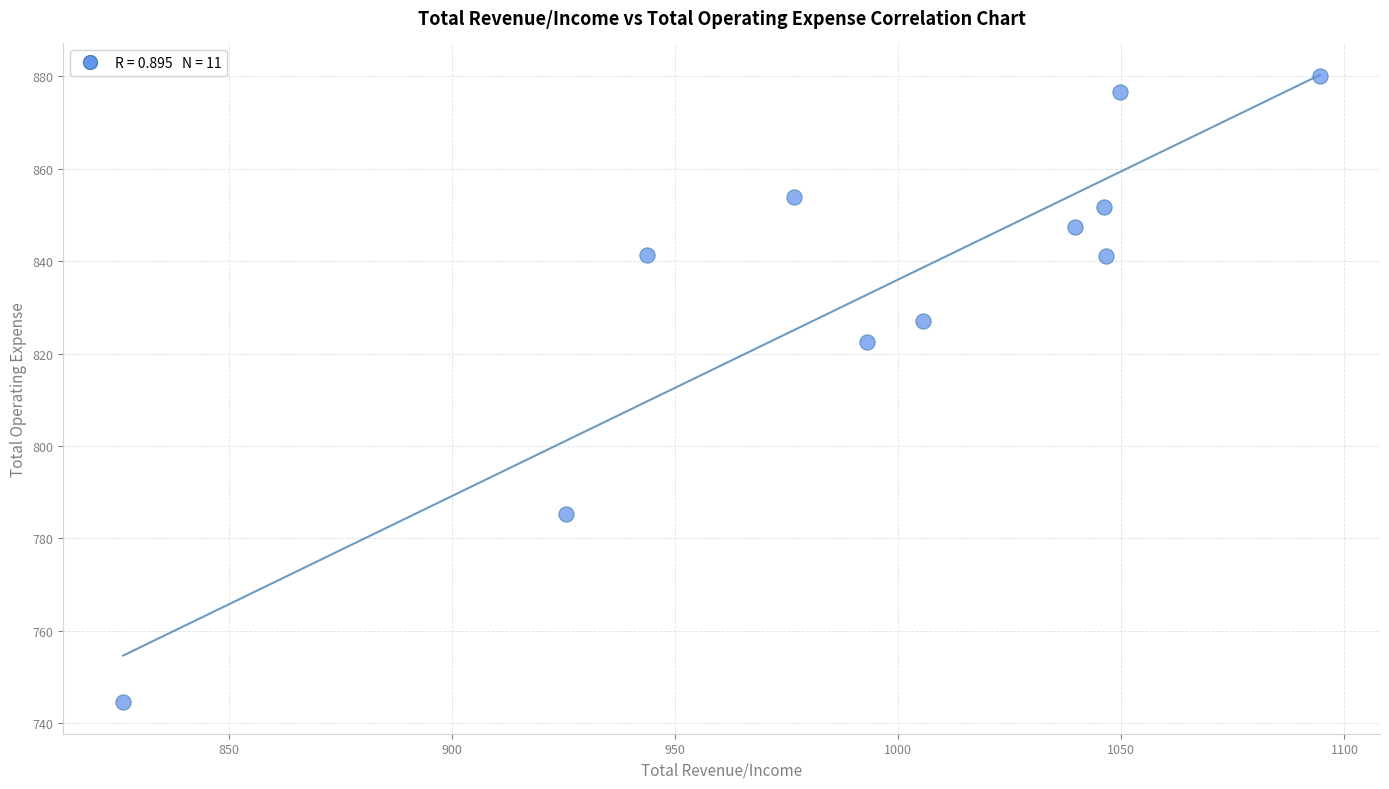

What is the average Y value?

833.8